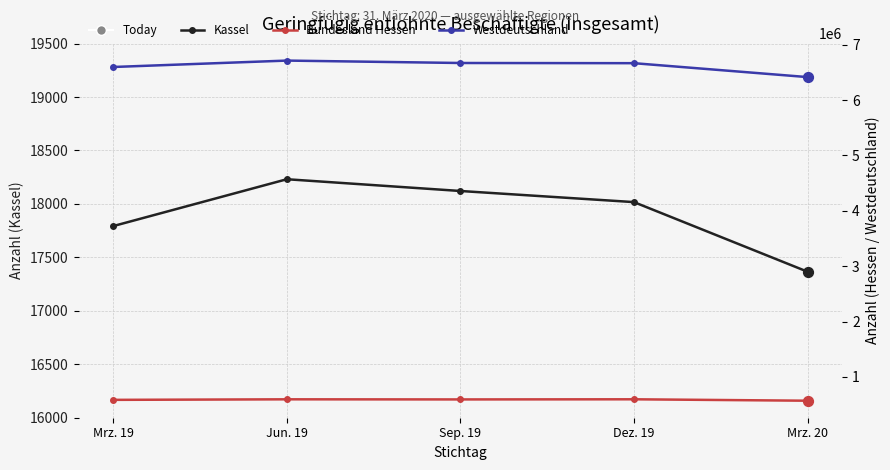

At which category is the sum across all series the highest?

Jun. 19